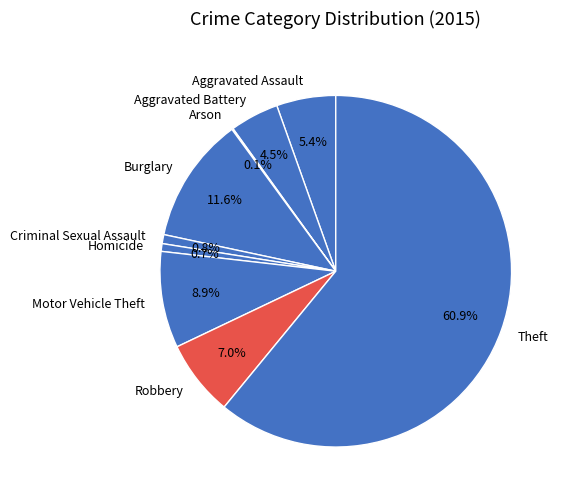

True or false: Aggravated Battery accounts for 11% of the total.

False